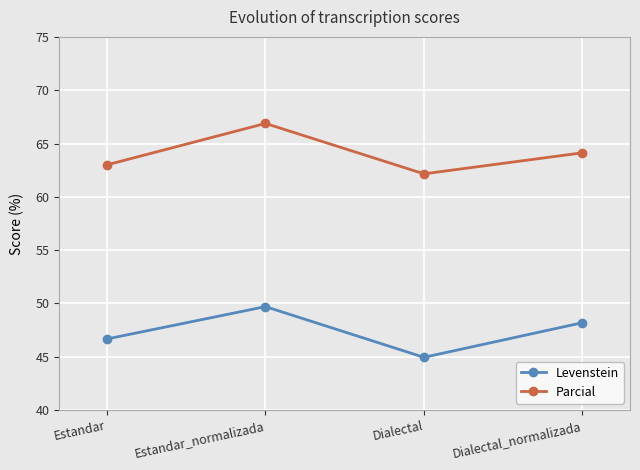

Does the chart have visible grid lines?

Yes